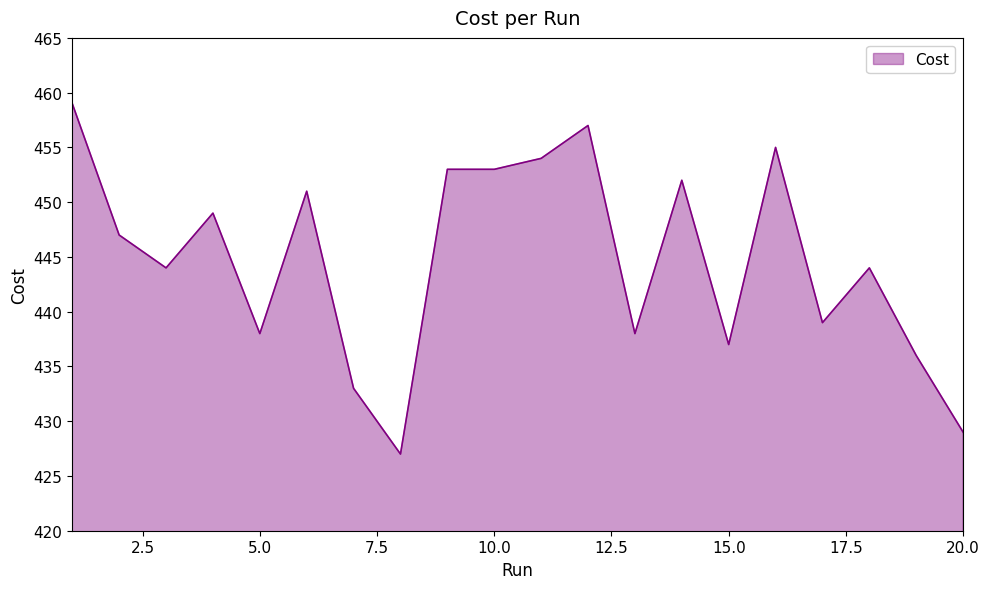

What is the smallest value displayed?

427.0